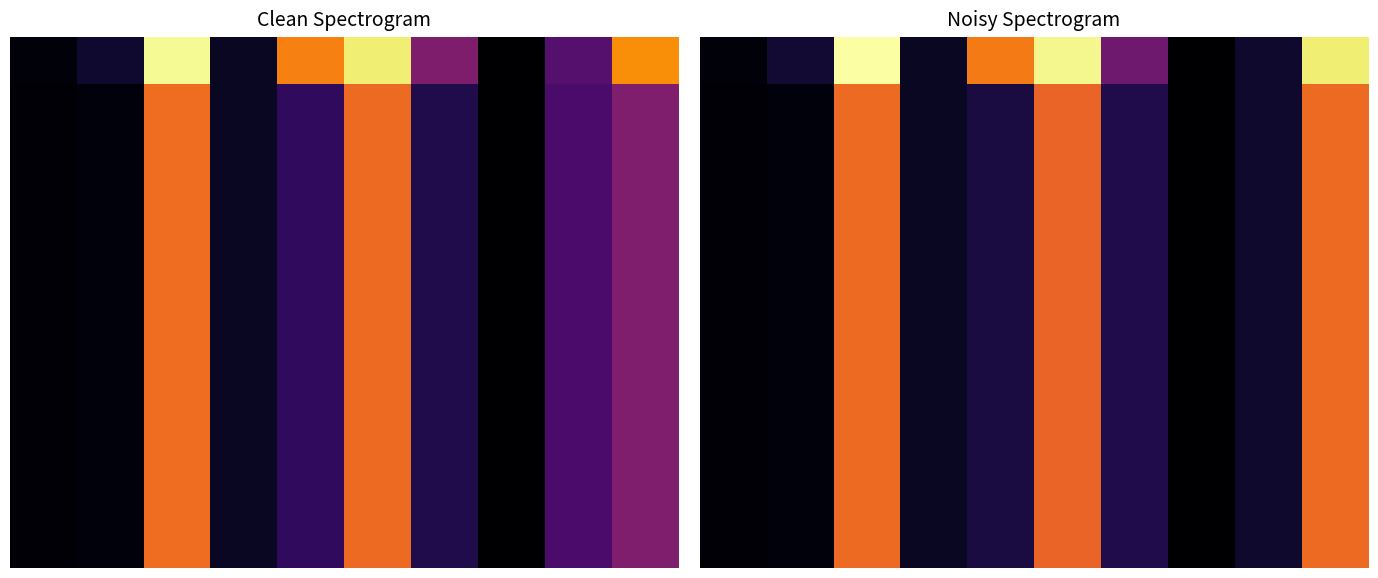

At how many categories does at least one series exceed 8?

5